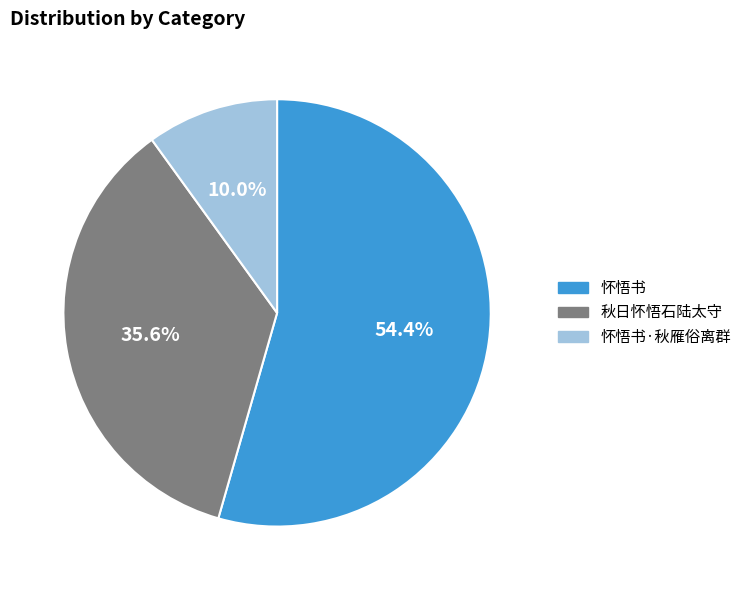

Is there any slice that represents more than half of the pie?

Yes